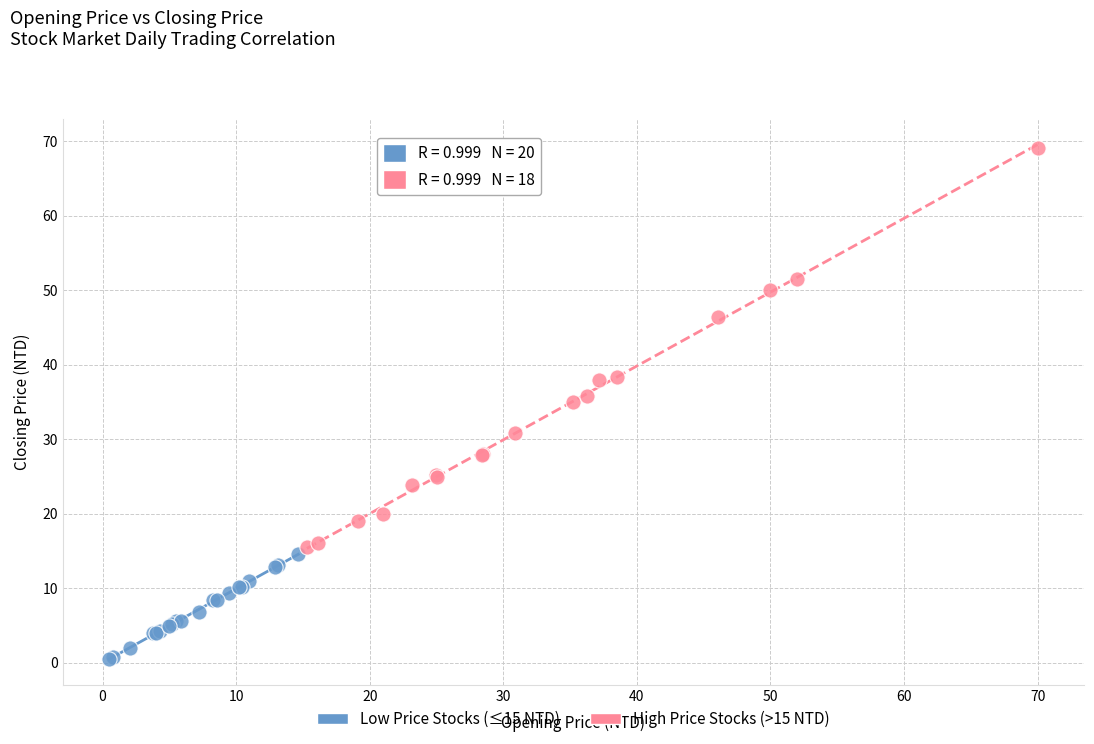

Which series contains the lowest Y value?

Low Price Stocks (≤15 NTD)